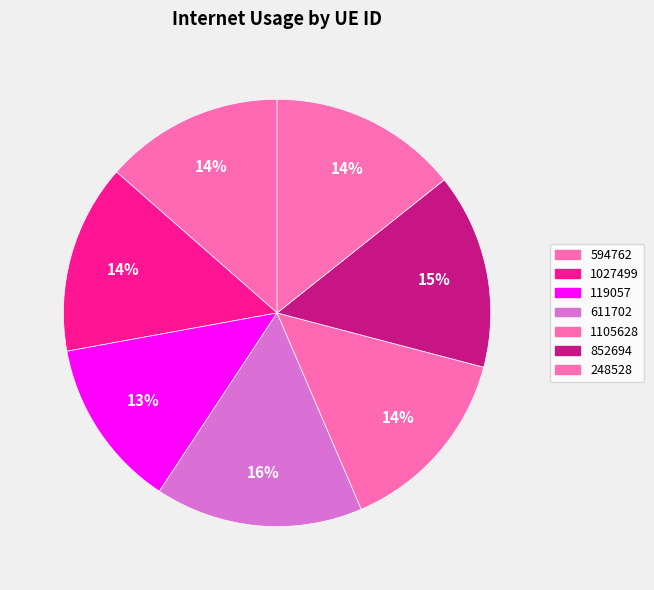

Is there any slice that represents more than half of the pie?

No